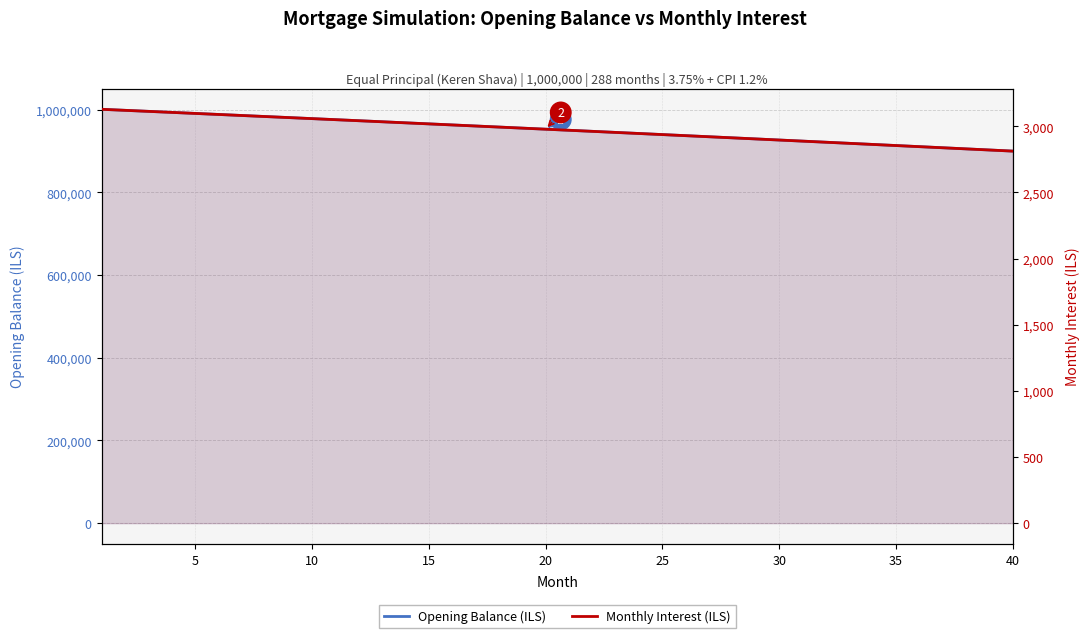

Which series has the largest range (max minus min)?

Opening Balance (ILS)